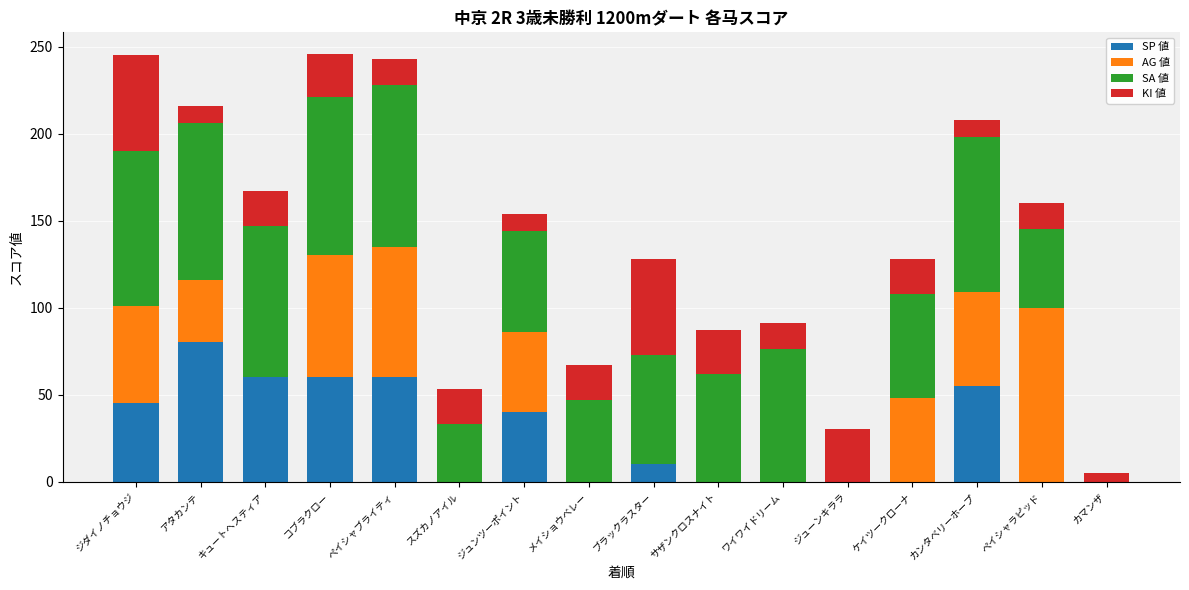

What value does the SP 値 series have at アタカンテ?

80